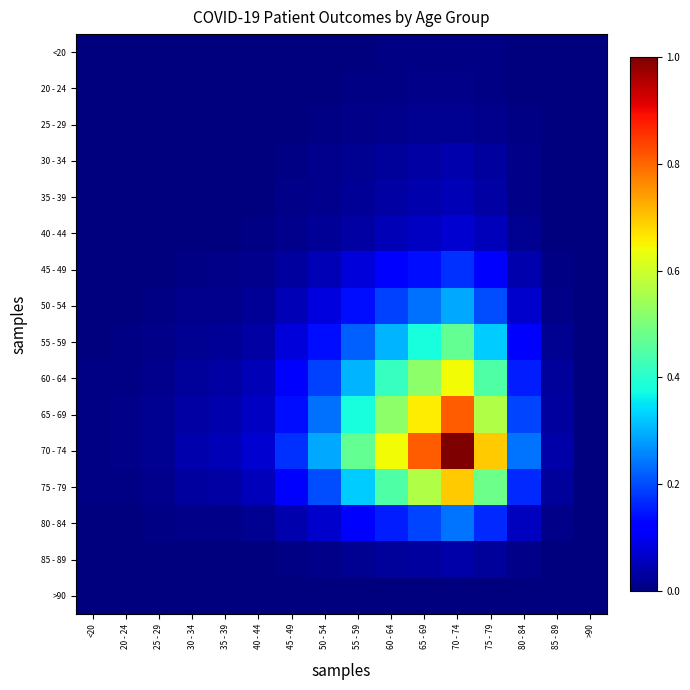

Which series has the widest spread of values?

70 - 74